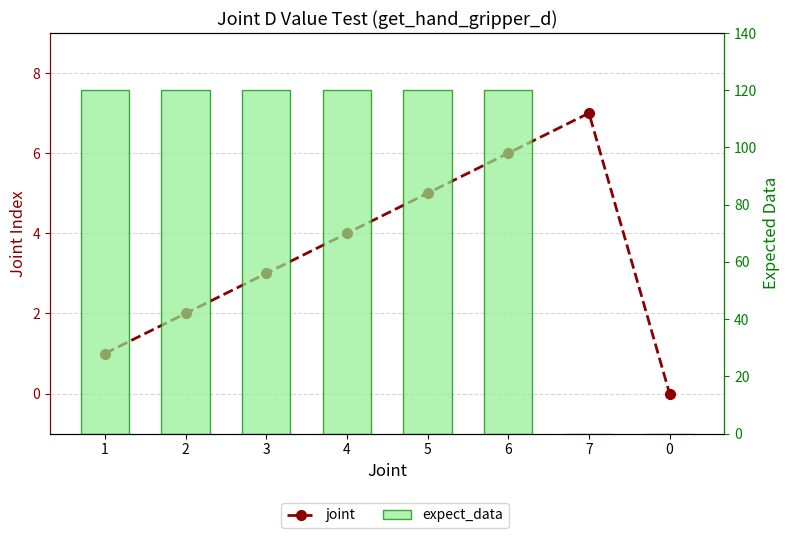

What is the sum of all joint values?

28